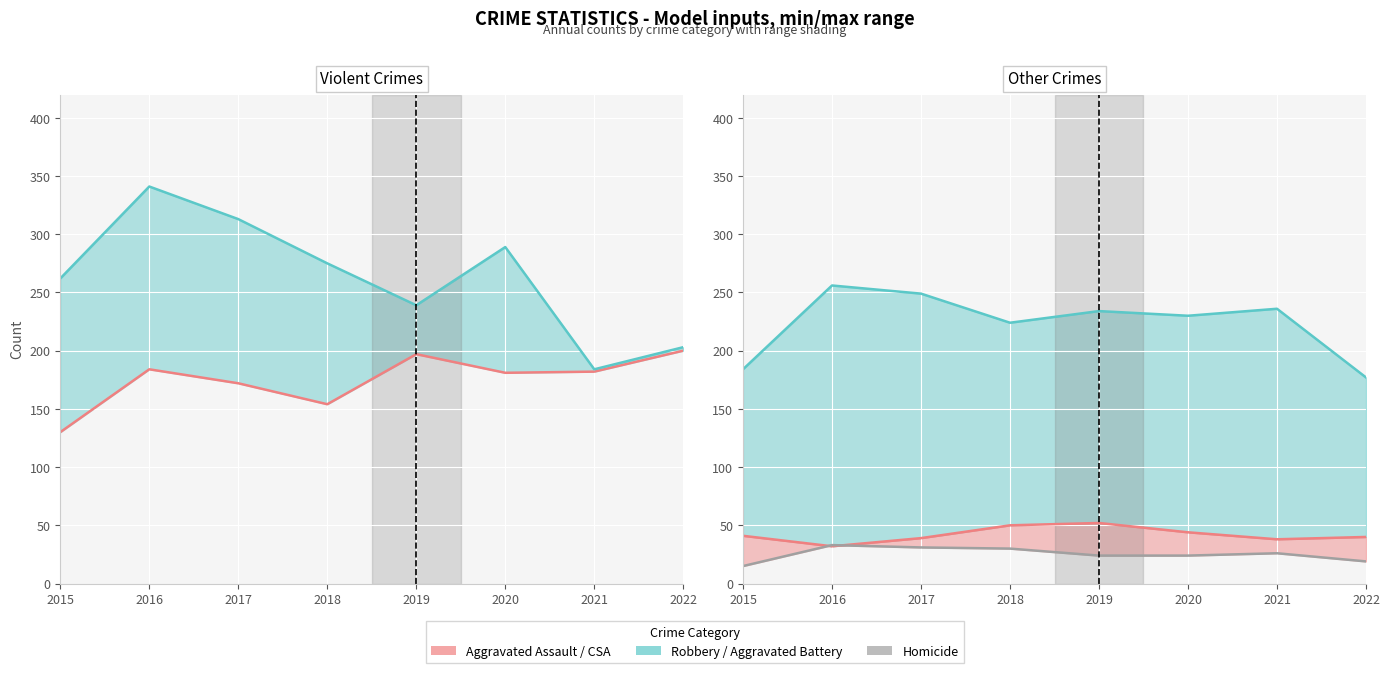

Which series changed the most between 2017 and 2020?

Aggravated Assault